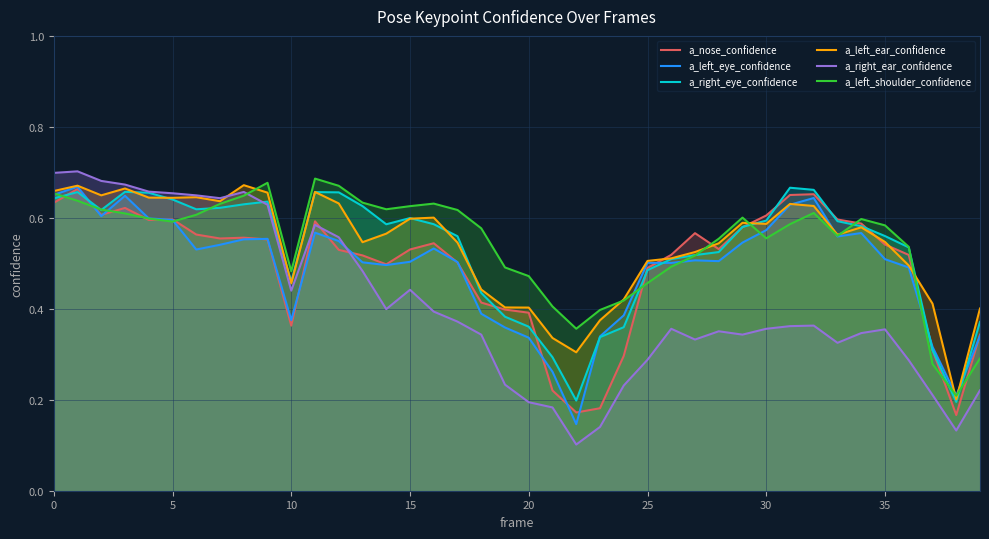

At which category does the chart reach its minimum across all series?

22